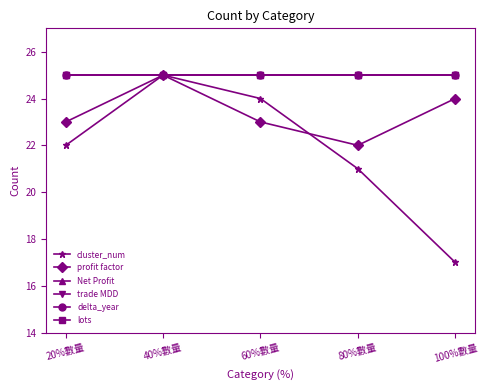

What is the label of the 2nd point from the left?

40%數量